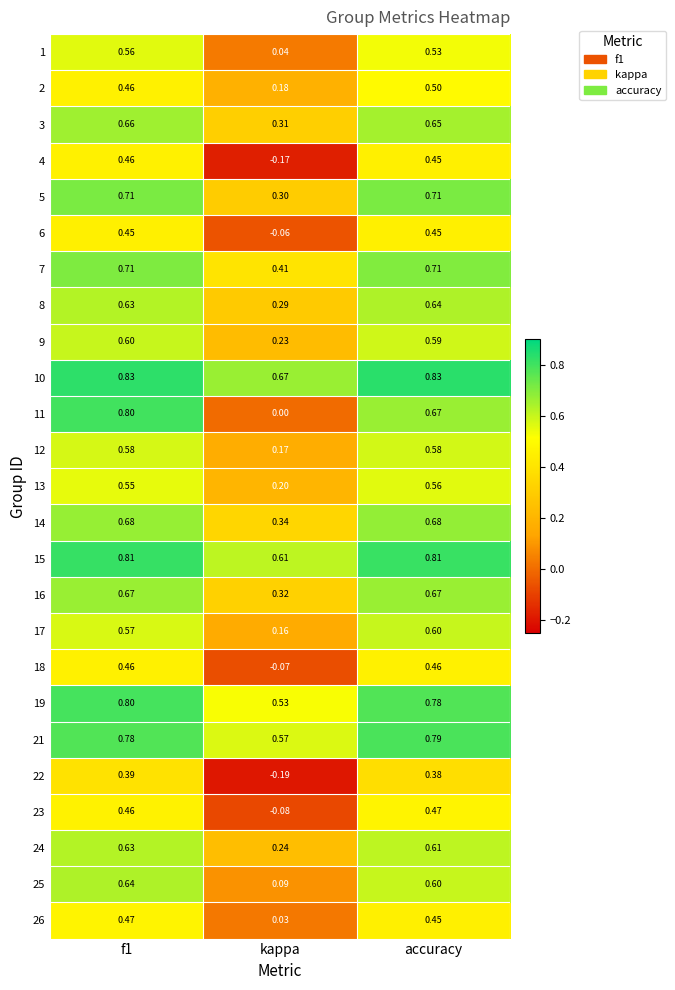

Is the value of 18 at kappa greater than the value of 9 at f1?

No